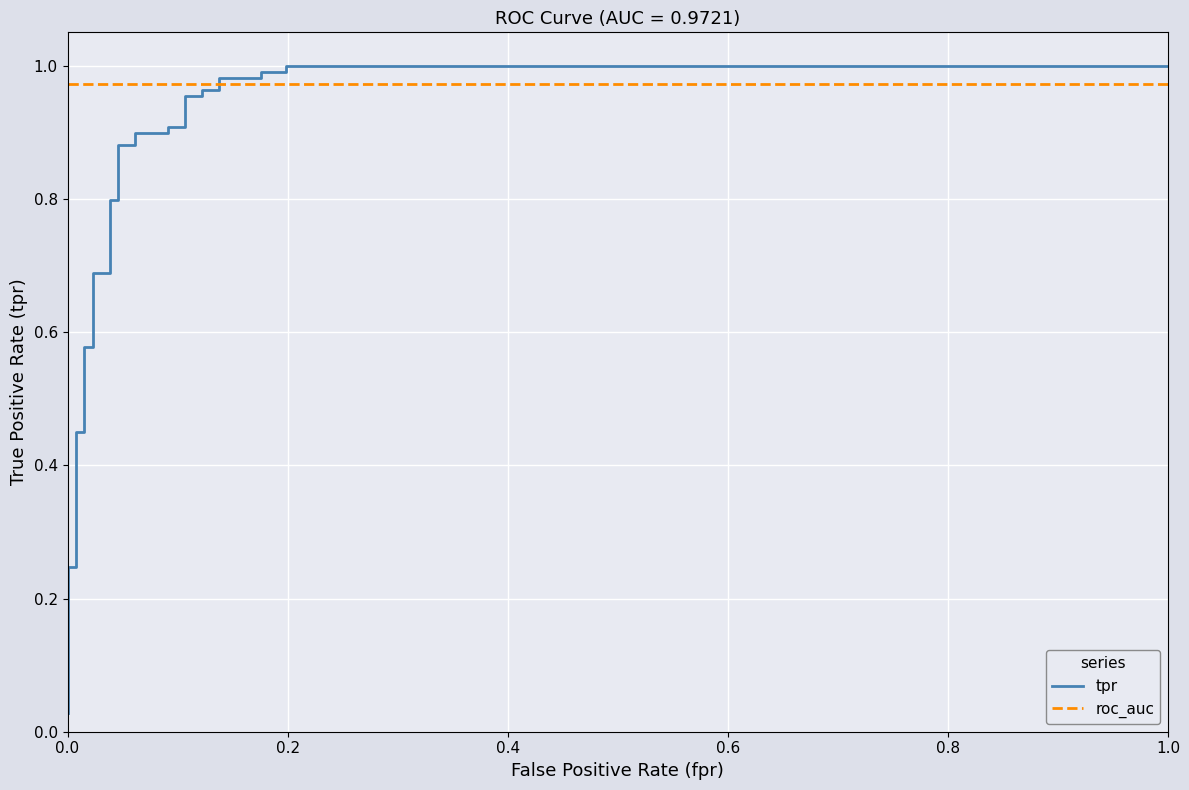

Reading right to left, list all the values displayed in this chart.

tpr: 1.0	1.0	1.0	1.0	1.0	1.0	1.0	1.0	1.0	1.0	0.9	0.9	0.9	0.9	0.9	0.9	0.8	0.8	0.7	0.7	0.6	0.6	0.4	0.4	0.2	0.2	0.0
roc_auc: 1.0	1.0	1.0	1.0	1.0	1.0	1.0	1.0	1.0	1.0	1.0	1.0	1.0	1.0	1.0	1.0	1.0	1.0	1.0	1.0	1.0	1.0	1.0	1.0	1.0	1.0	1.0